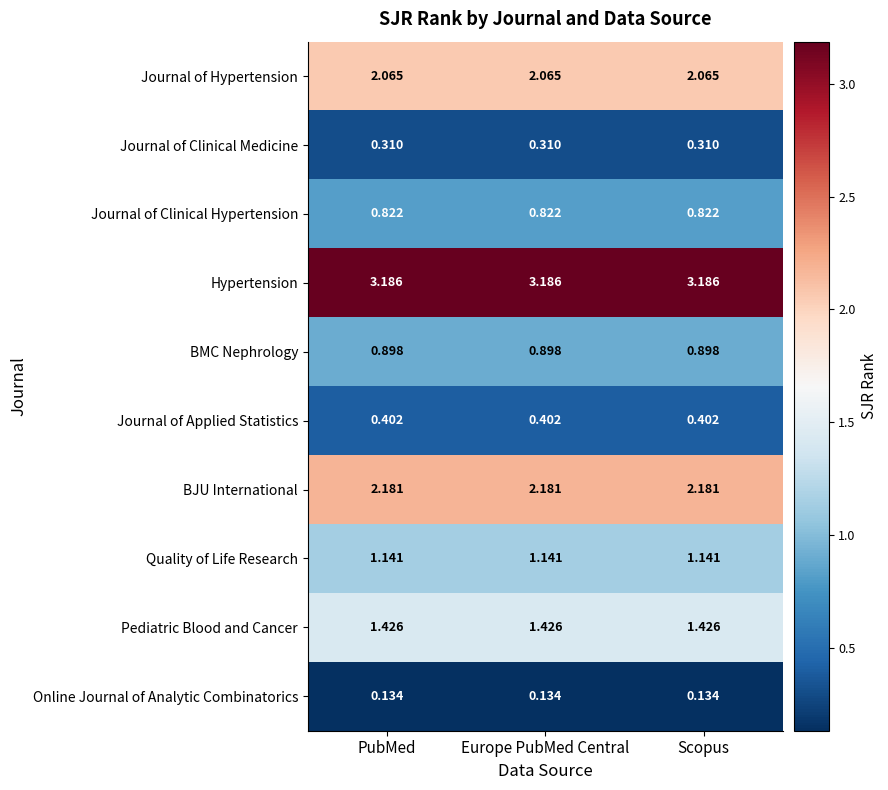

List the series in order of their peak value, highest first.

Hypertension, BJU International, Journal of Hypertension, Pediatric Blood and Cancer, Quality of Life Research, BMC Nephrology, Journal of Clinical Hypertension, Journal of Applied Statistics, Journal of Clinical Medicine, Online Journal of Analytic Combinatorics